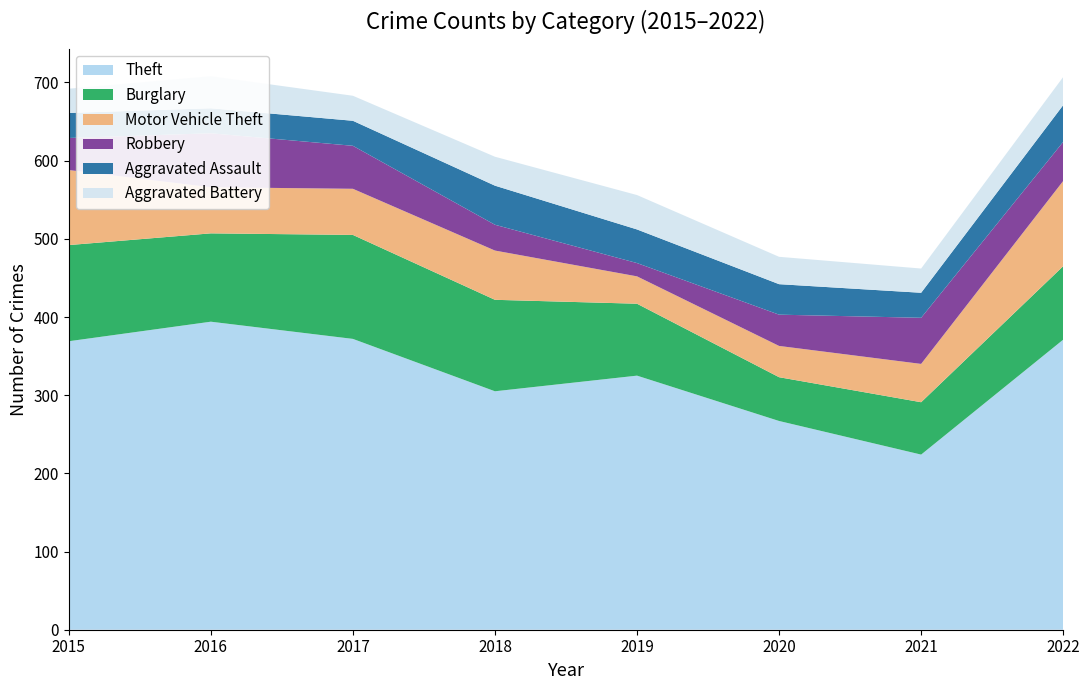

Reading left to right, transcribe all the data shown in this chart.

Theft: 369	394	372	305	325	267	224	371
Burglary: 123	113	133	117	92	56	67	94
Motor Vehicle Theft: 96	59	59	63	35	40	49	109
Robbery: 41	69	55	33	17	40	59	50
Aggravated Assault: 32	32	32	50	43	39	32	47
Aggravated Battery: 31	41	32	37	44	35	31	36